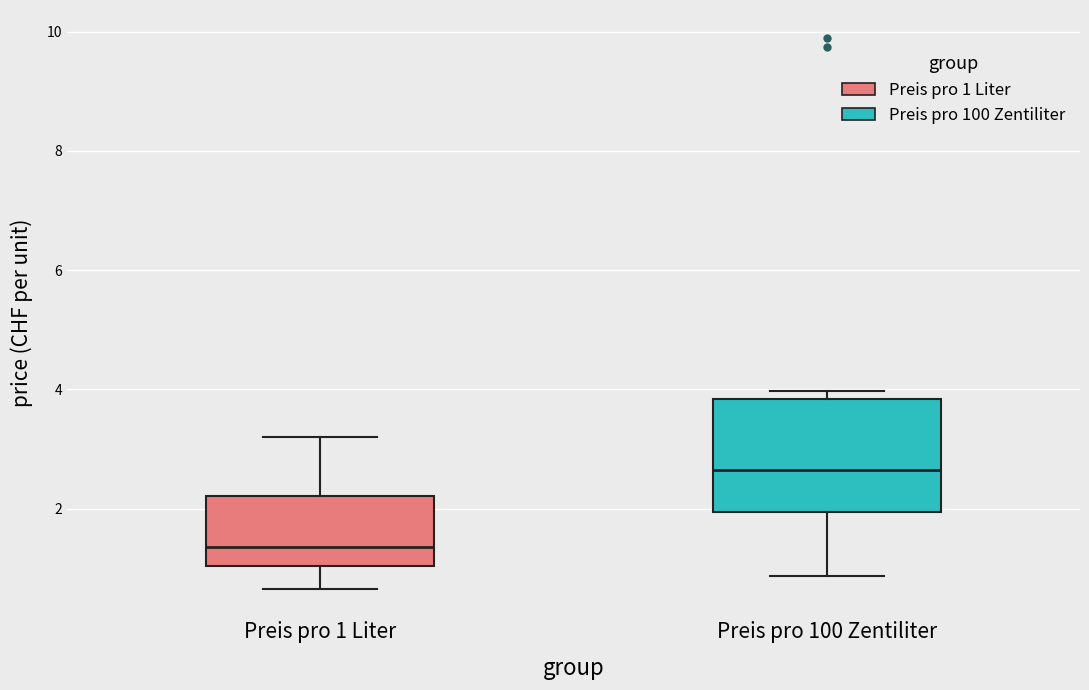

Reading left to right, read every box against the y-axis: the position of its median line, the range the box covers, and the ends of its whiskers. The values are not printed on the chart, so give them approximately, as read against the axis.

Preis pro 1 Liter: median 1.4, box 1.0 to 2.2, whiskers 0.6 to 3.2
Preis pro 100 Zentiliter: median 2.6, box 2.0 to 3.8, whiskers 0.8 to 4.0